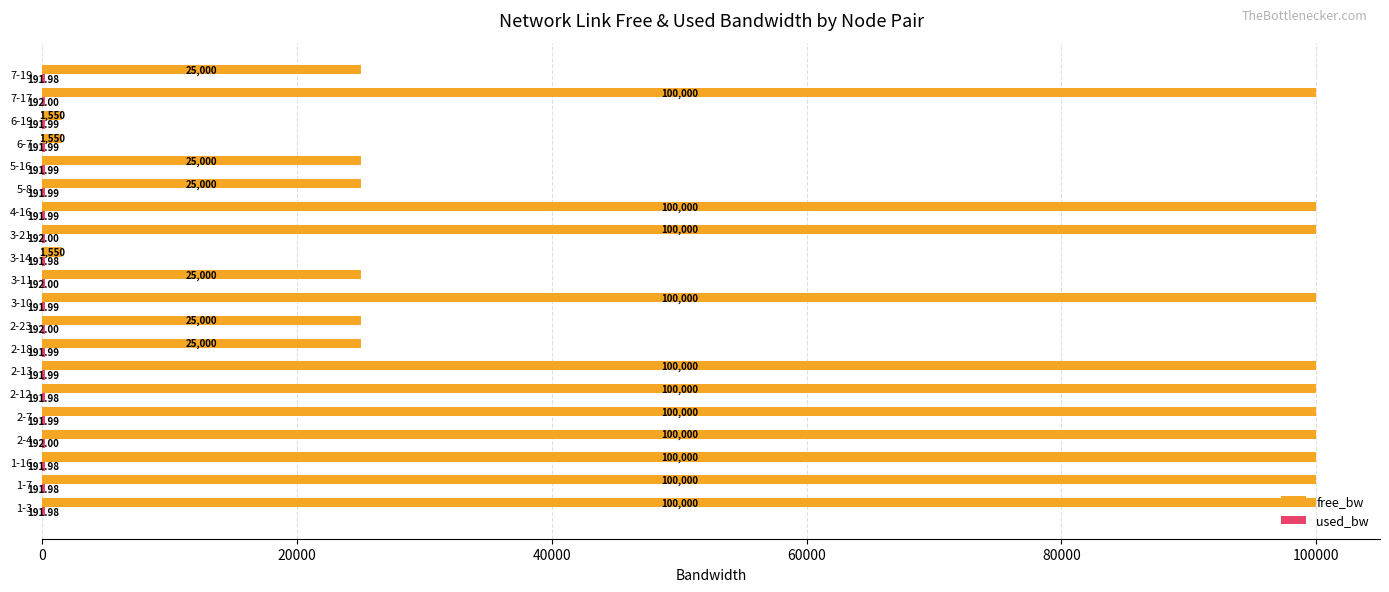

Which series has the largest total across all categories?

free_bw